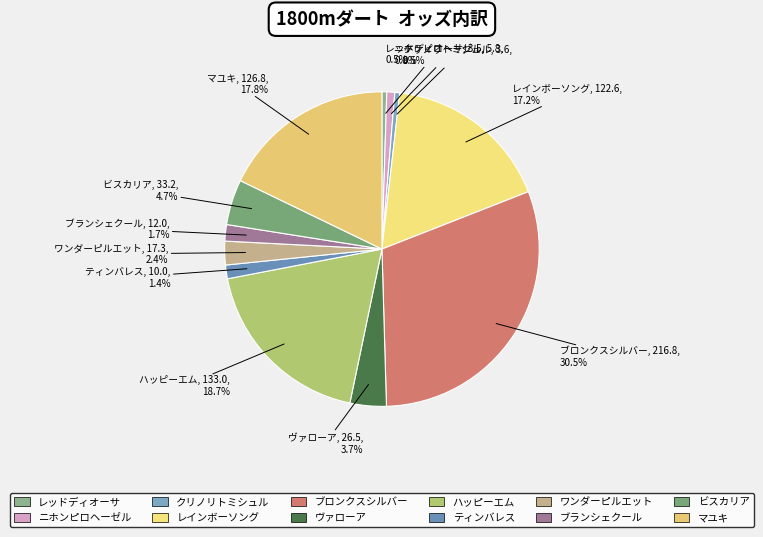

Which slice is the largest?

ブロンクスシルバー